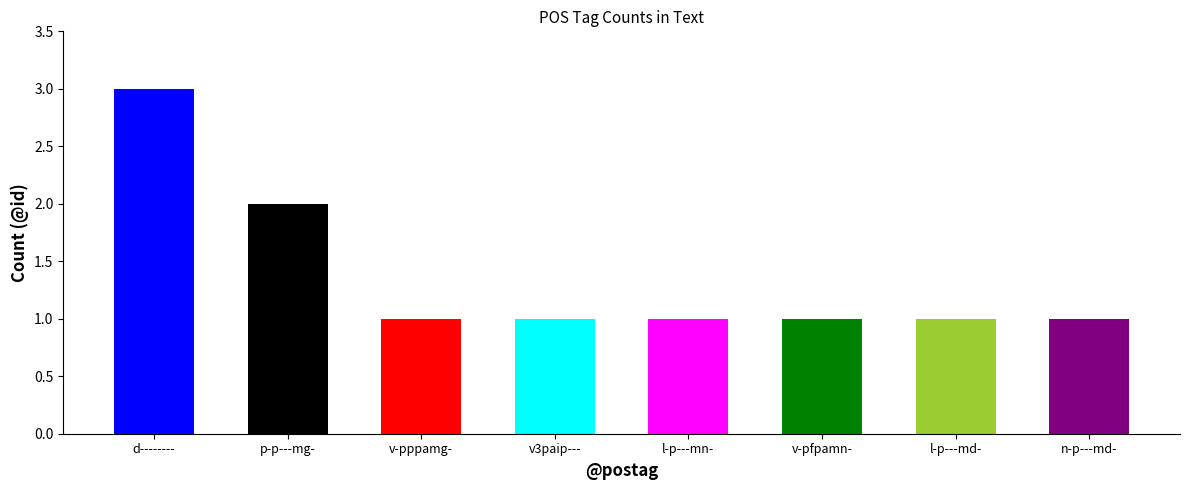

What position from the left is l-p---md-?

7